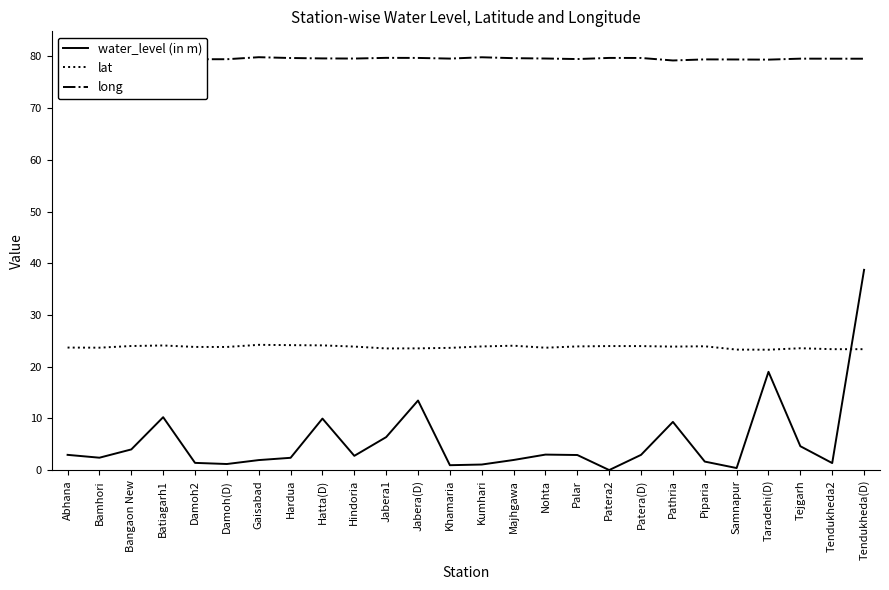

Which series has the largest range (max minus min)?

water_level (in m)